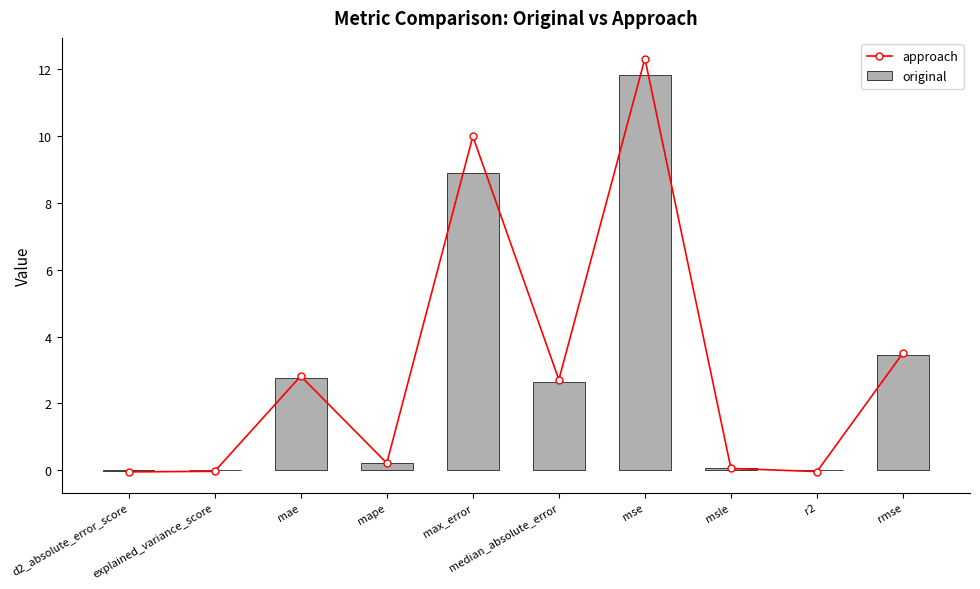

What is the label of the 7th bar from the left?

mse